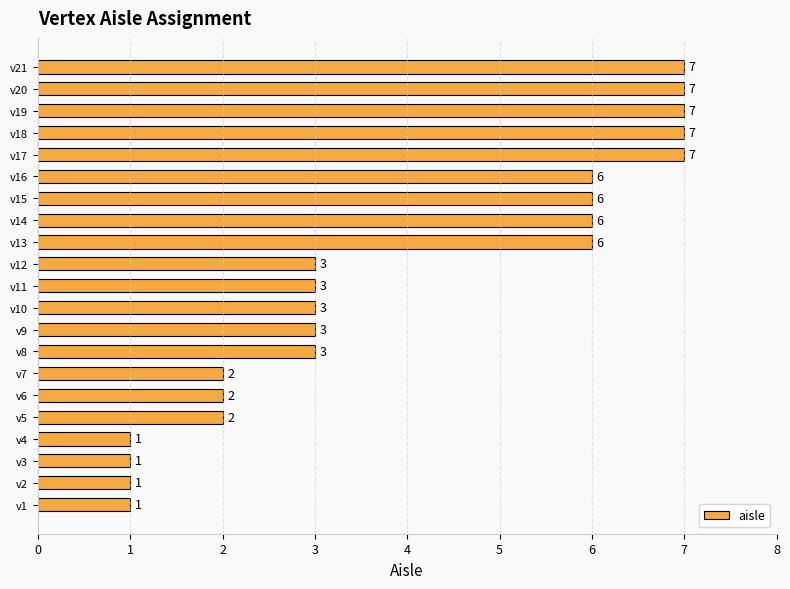

Which has a higher value, v14 or v7?

v14